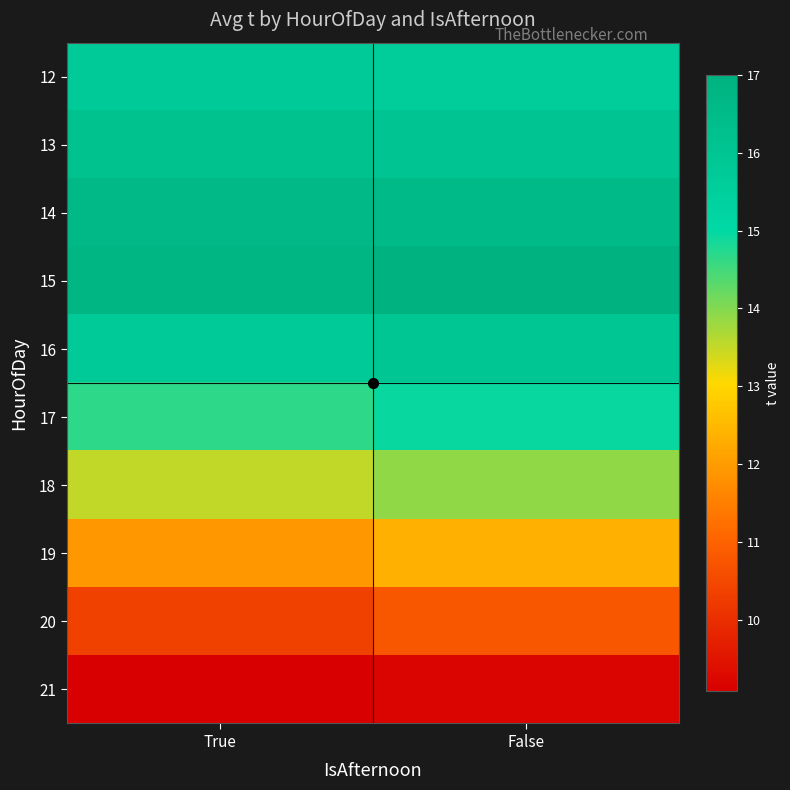

How many distinct data groups are displayed?

10